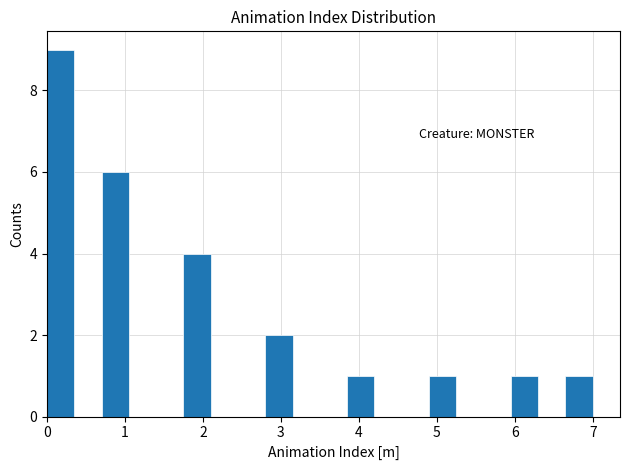

Around what value on the x-axis is the tallest bar? Give the approximate position of its centre, as read against the axis.

0.2